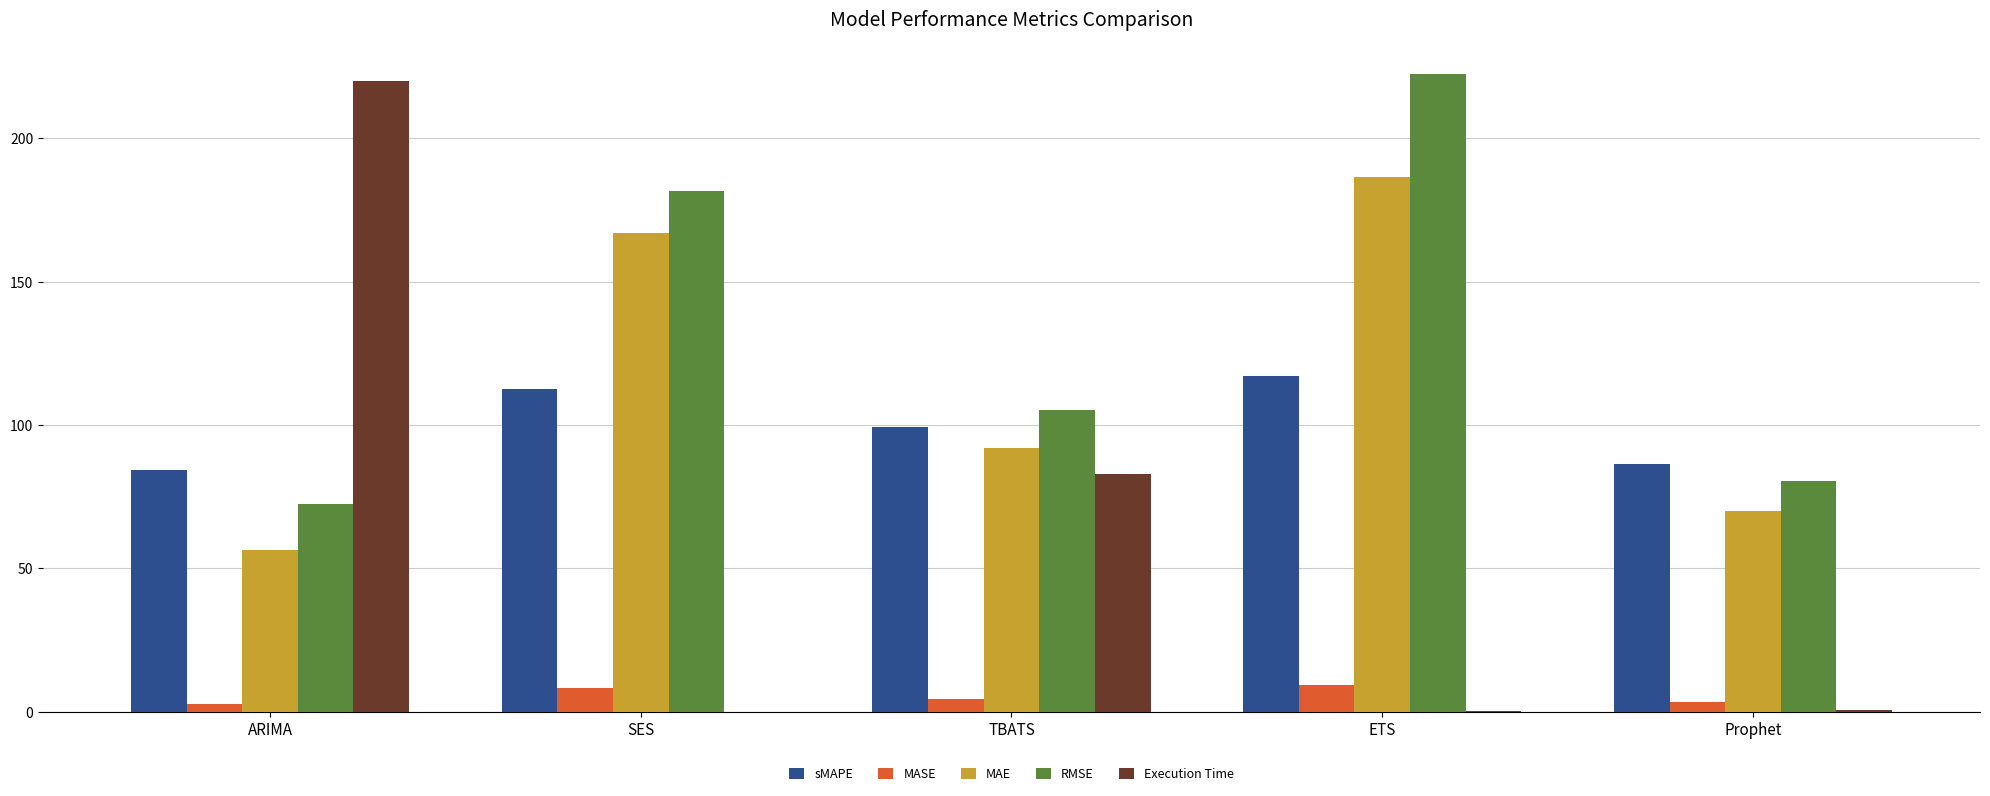

What is the sum of all MAE values?

572.0